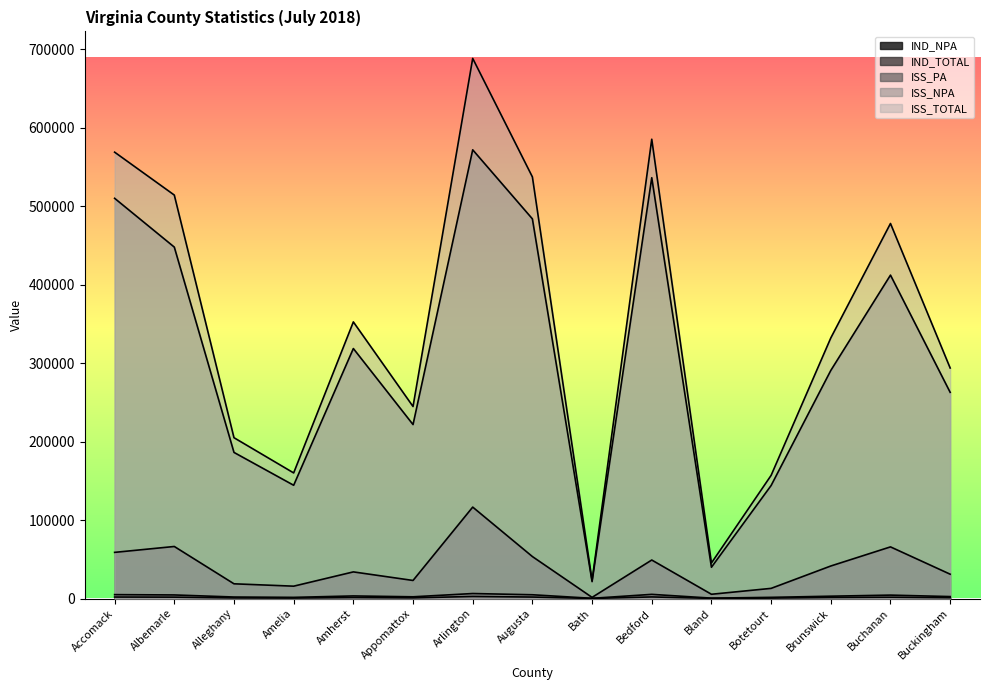

At how many categories does at least one series exceed 664325?

1